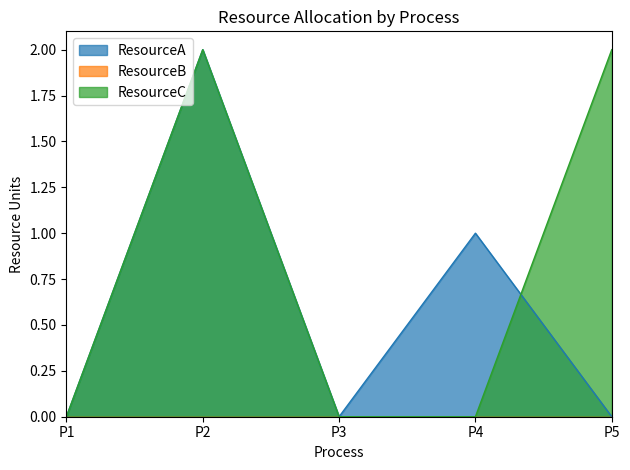

Which series ends up on top after the final intersection of ResourceA and ResourceC?

ResourceC